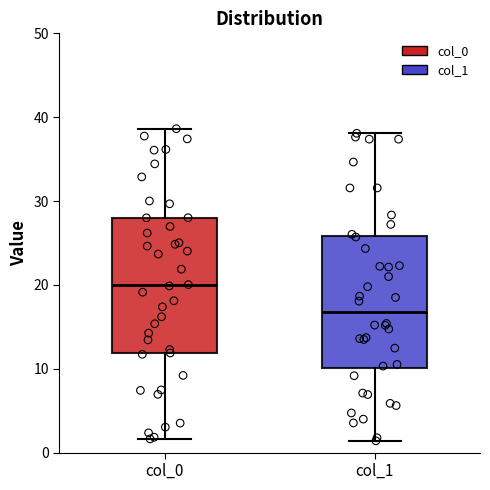

Reading left to right, transcribe this box plot: for each box, give where its median line is, the range the box spans, and where its two whiskers end, as read against the y-axis. The values are not printed on the chart, so give them approximately, as read against the axis.

col_0: median 20, box 12 to 28, whiskers 2 to 39
col_1: median 17, box 10 to 26, whiskers 1 to 38